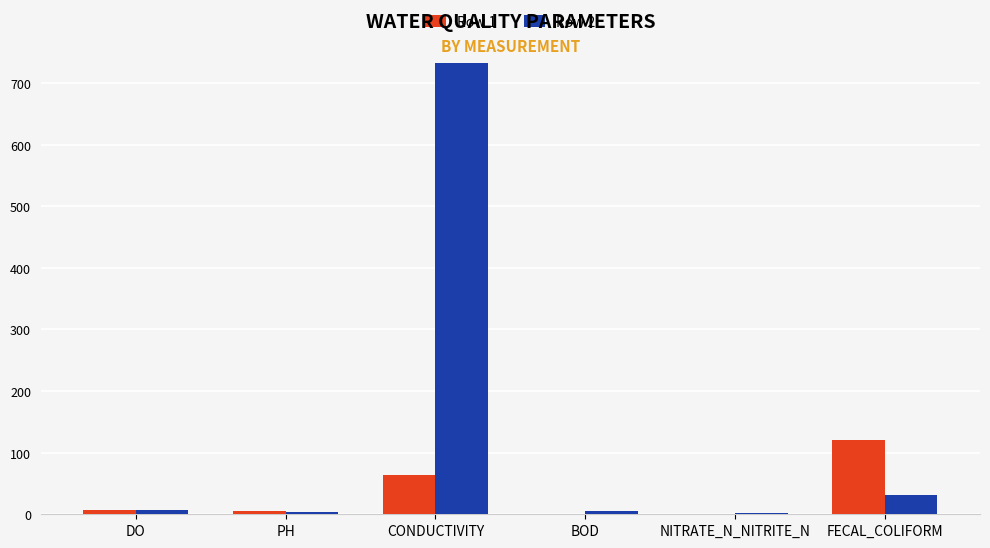

What is the greatest value displayed?

733.0